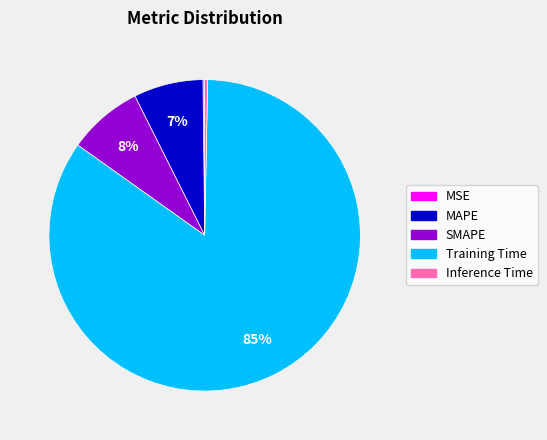

Does Training Time represent more than half of the total?

Yes